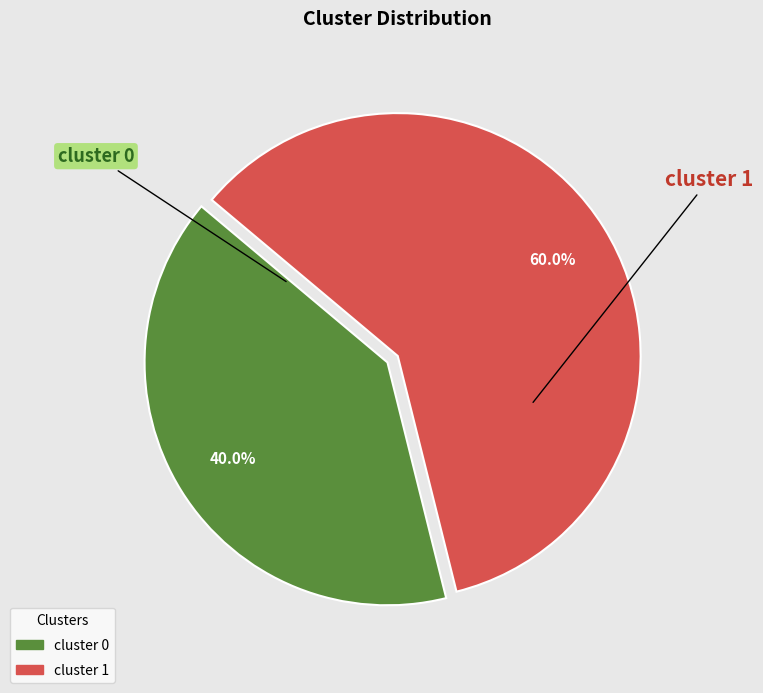

Which slice is the largest?

cluster 1